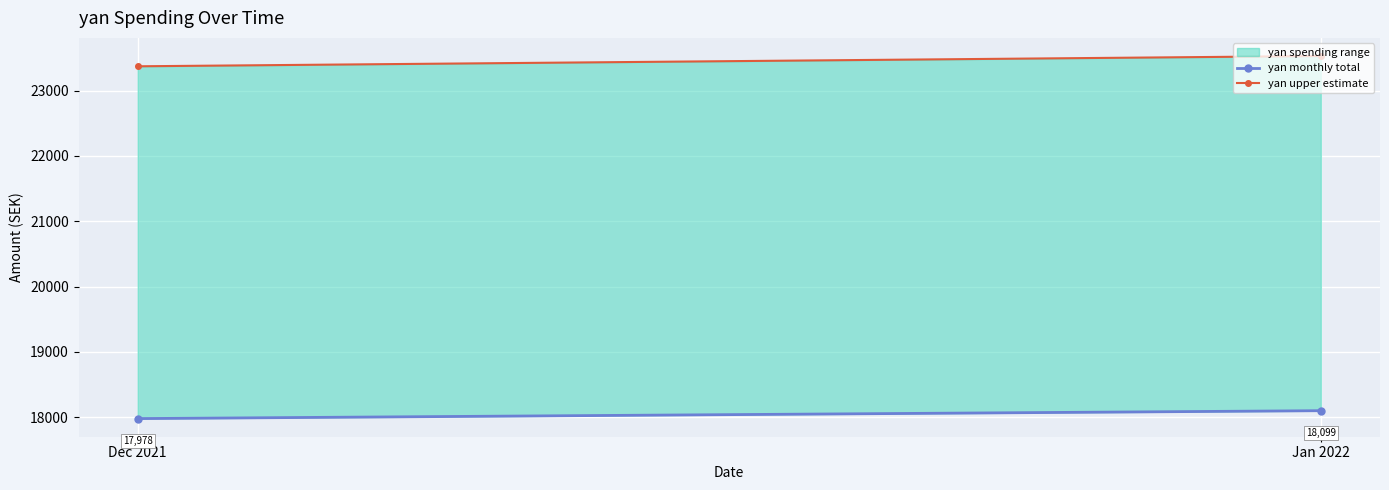

Which series has the largest range (max minus min)?

yan upper estimate